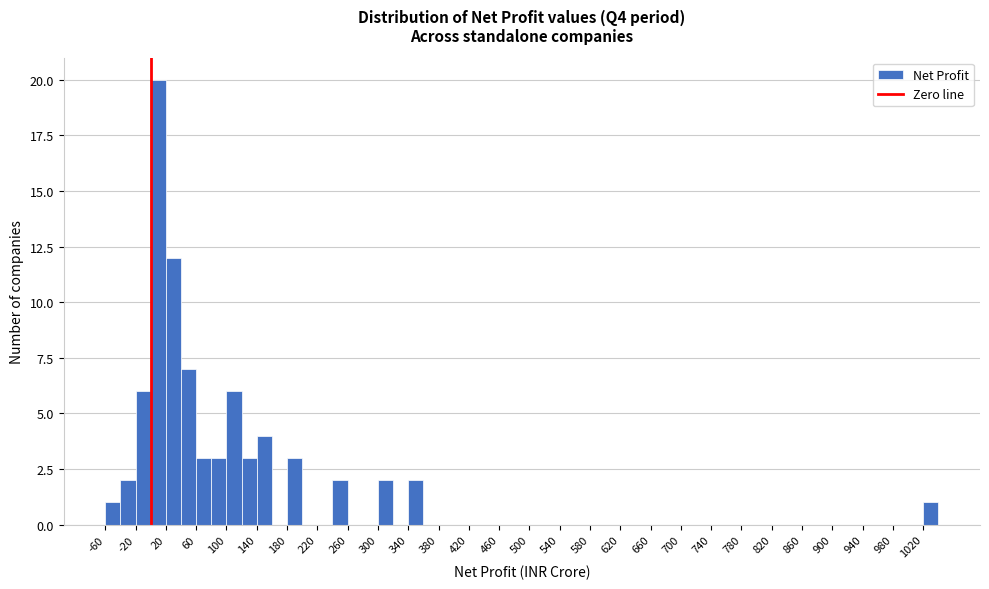

Over which range of the x-axis is the bar tallest?

0 to 20